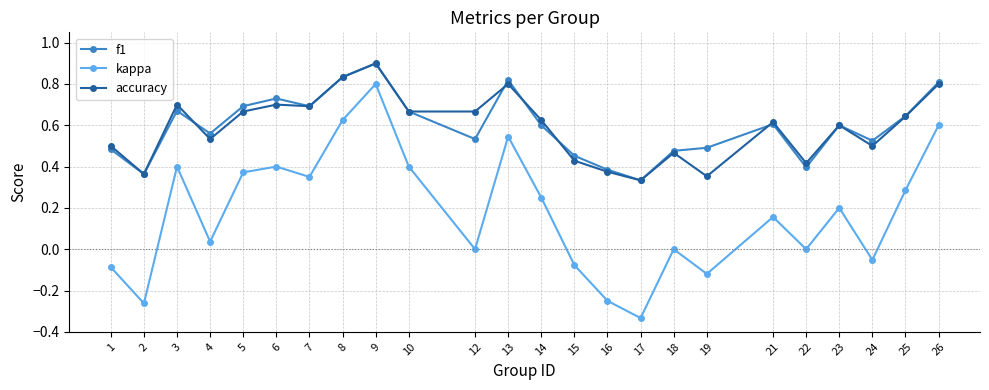

True or false: kappa and f1 intersect in this chart.

False